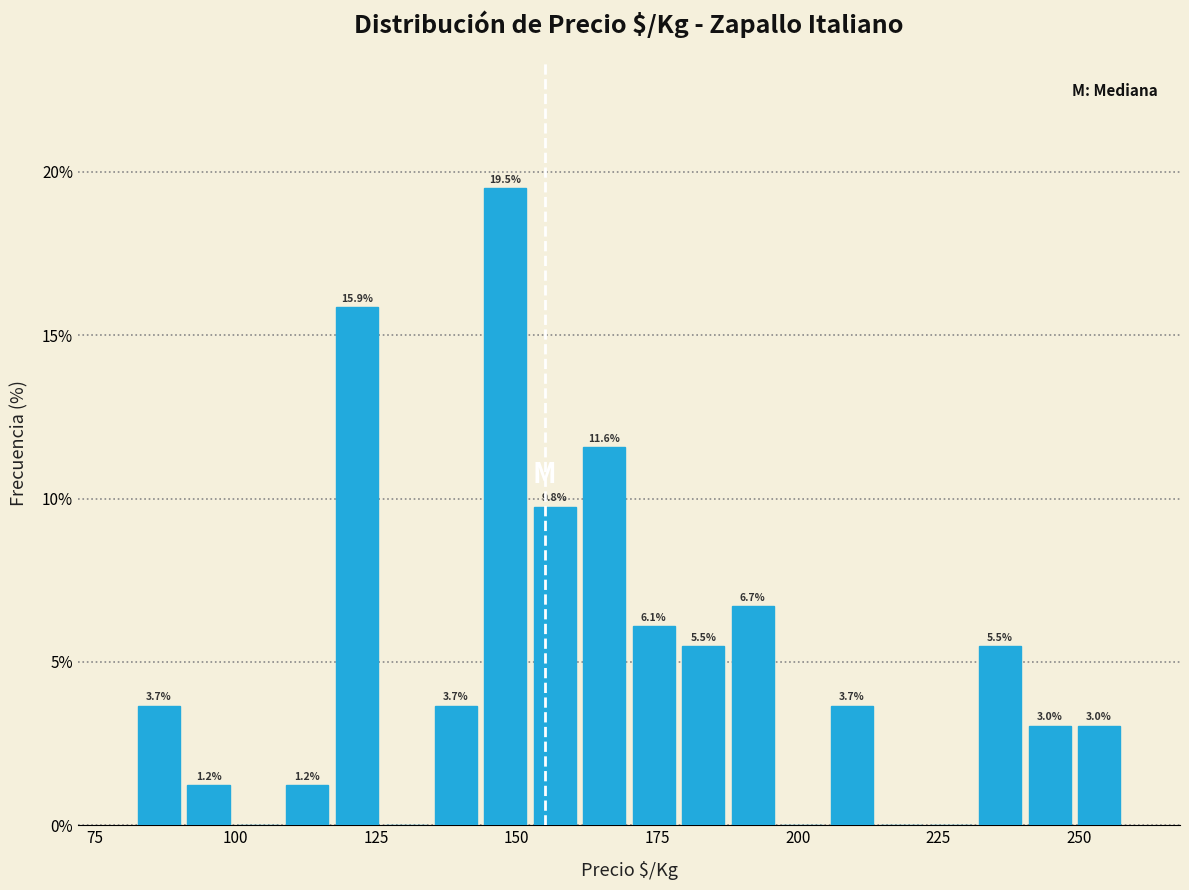

Around what value on the x-axis is the tallest bar? Give the approximate position of its centre, as read against the axis.

150